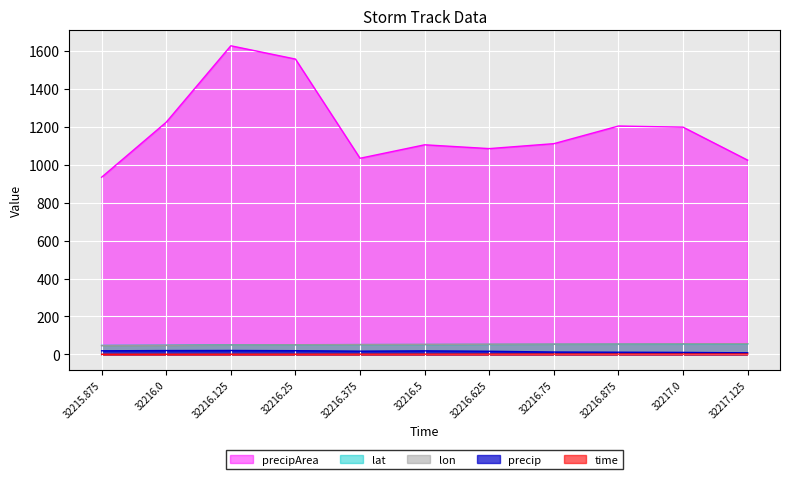

Is it true that lat equals 17.3 at 32216.0?

False